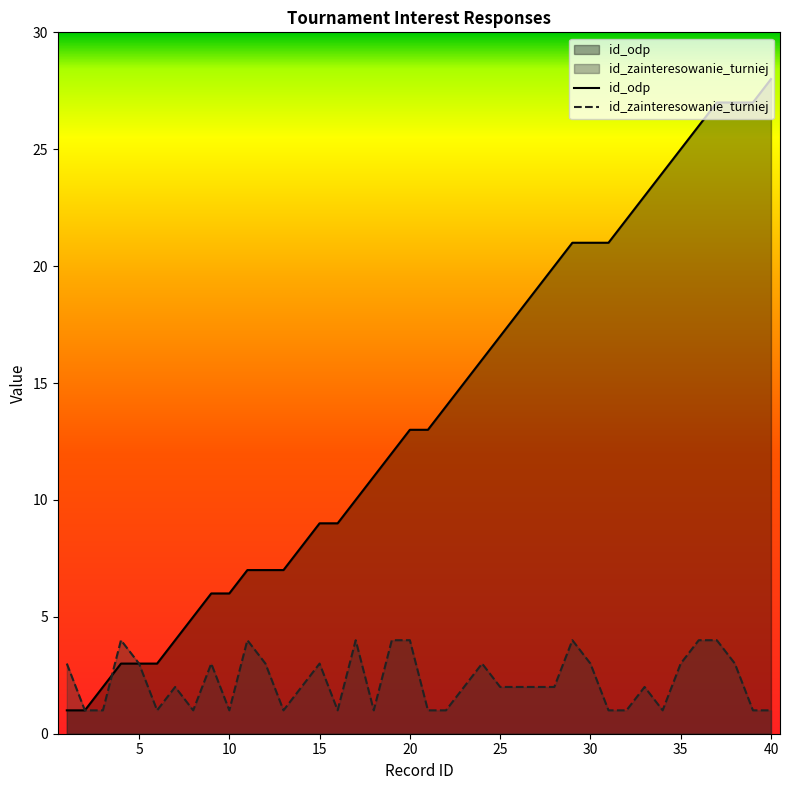

Which category has the lowest value in the id_odp series?

1